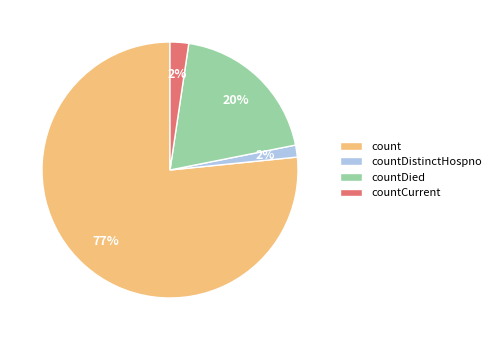

How many slices are in this pie chart?

4